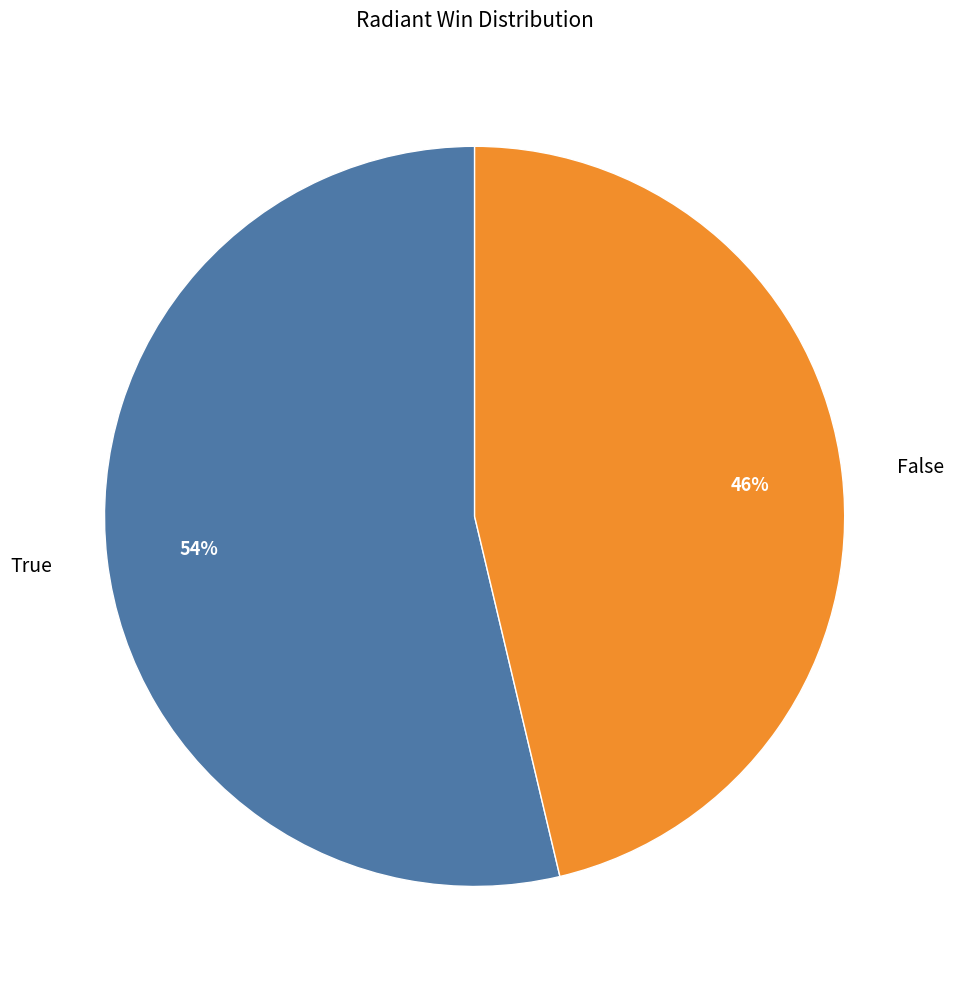

Which category has the smallest portion of the pie?

False